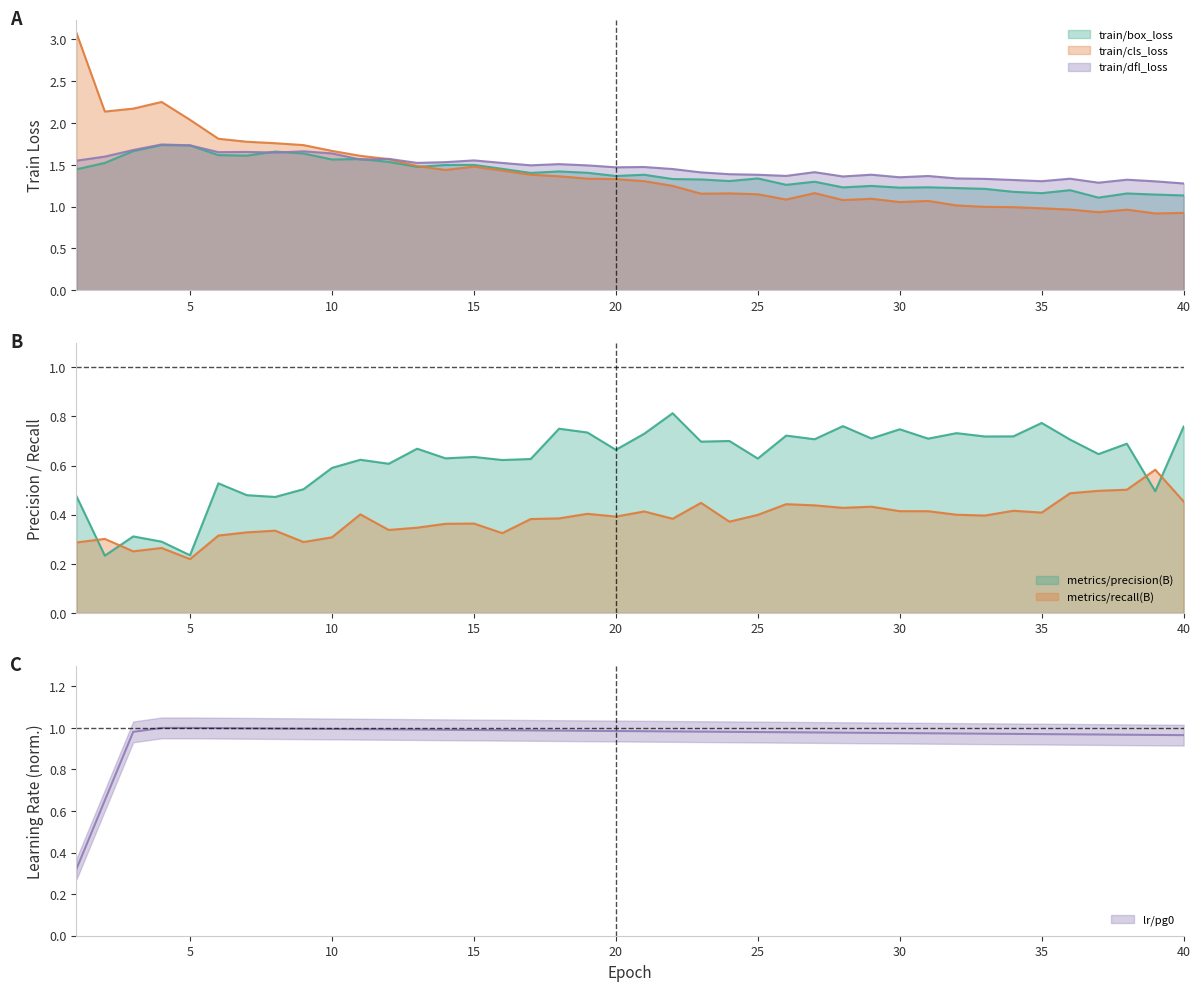

Rank the series by their maximum value, from lowest to highest.

metrics/recall(B), metrics/precision(B), lr/pg0, train/box_loss, train/dfl_loss, train/cls_loss